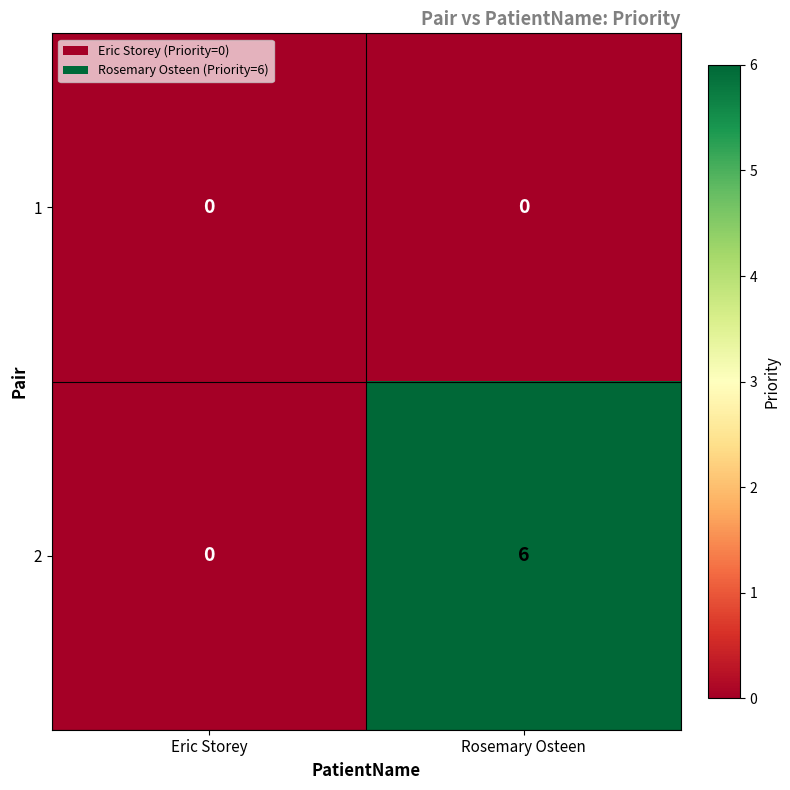

Which series has the largest total across all categories?

2